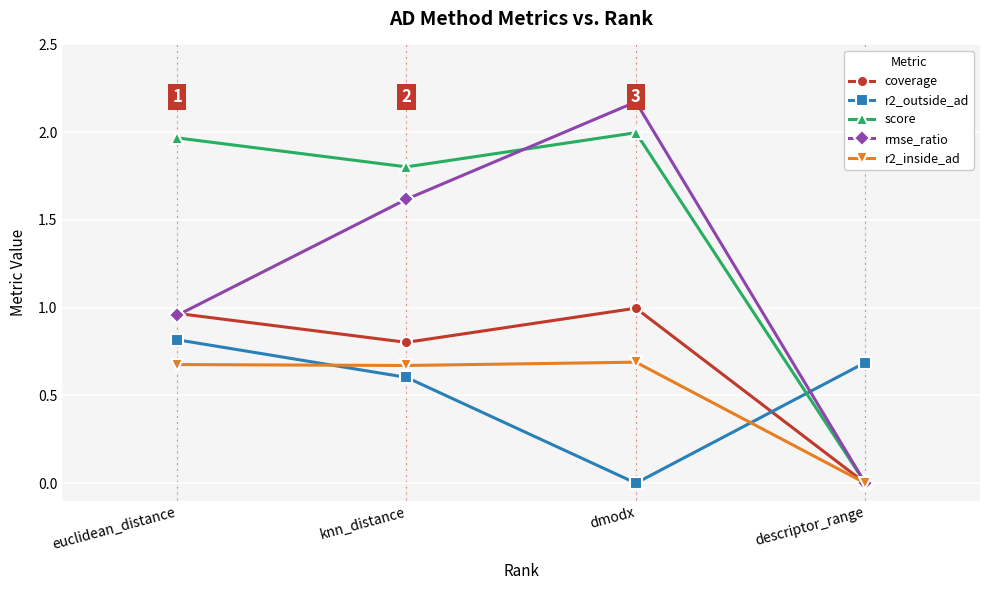

What is the total value across all series at knn_distance?

5.5